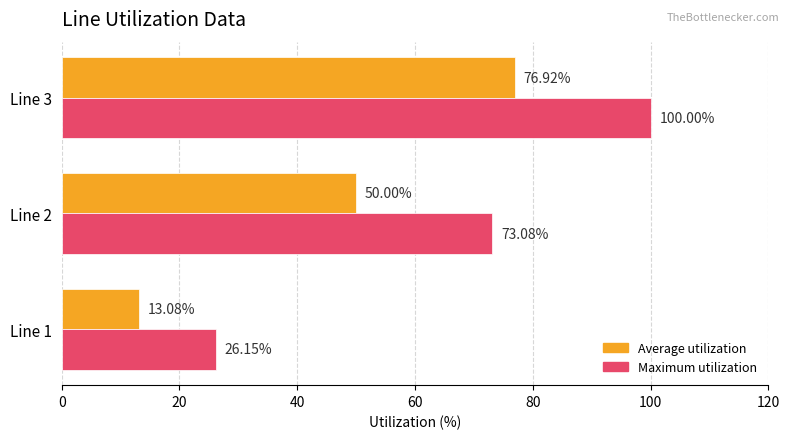

List the series in order of their peak value, lowest first.

Average utilization, Maximum utilization